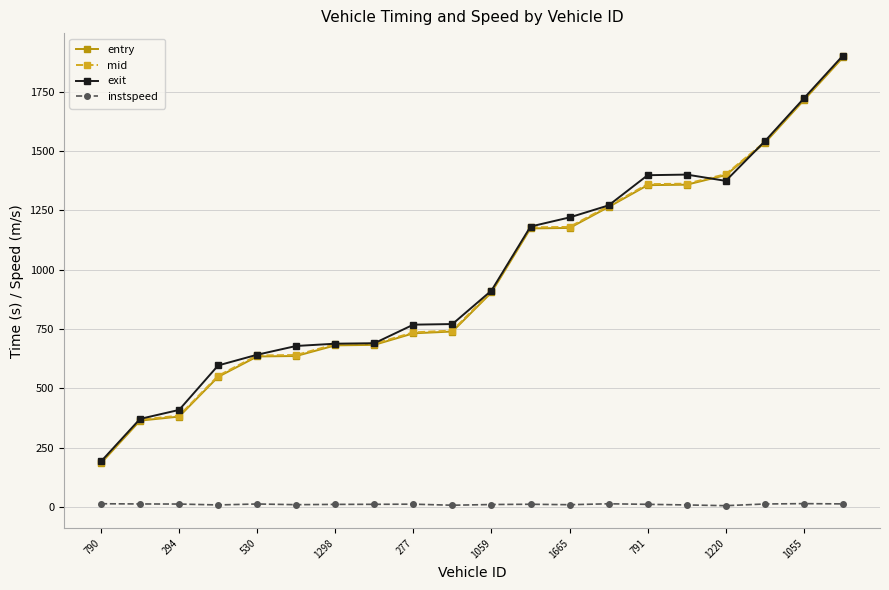

True or false: mid and instspeed cross at least once.

False